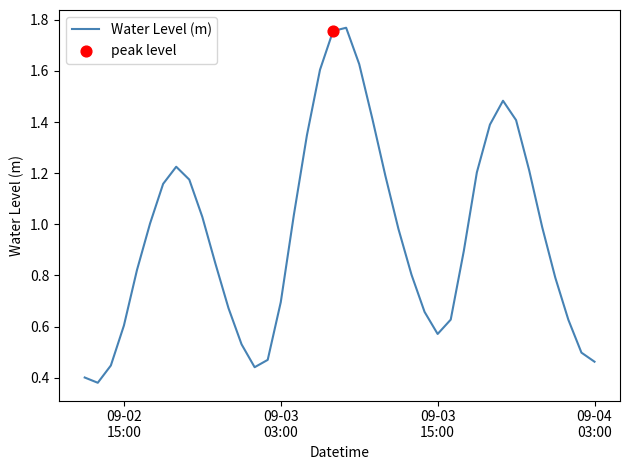

What is the difference between the maximum and minimum values?

1.4